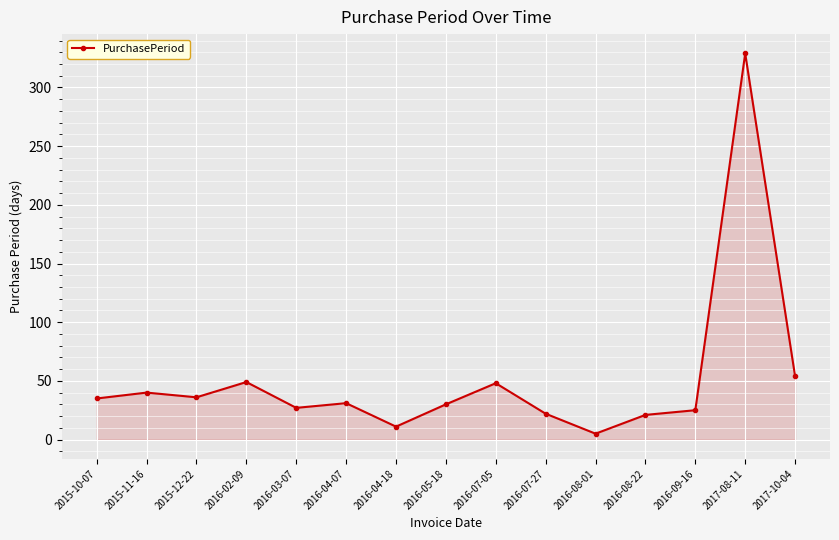

At which label is the value closest to 167?

2017-10-04